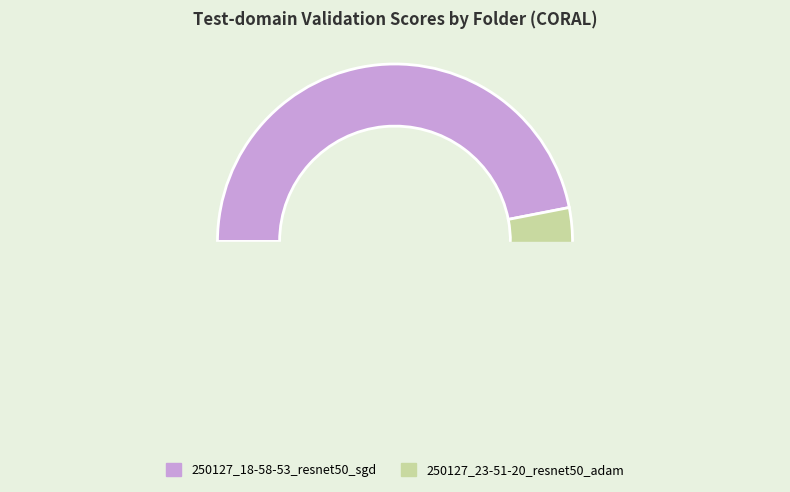

Combined, do 250127_23-51-20_resnet50_adam and 250127_18-58-53_resnet50_sgd account for over 50%?

Yes